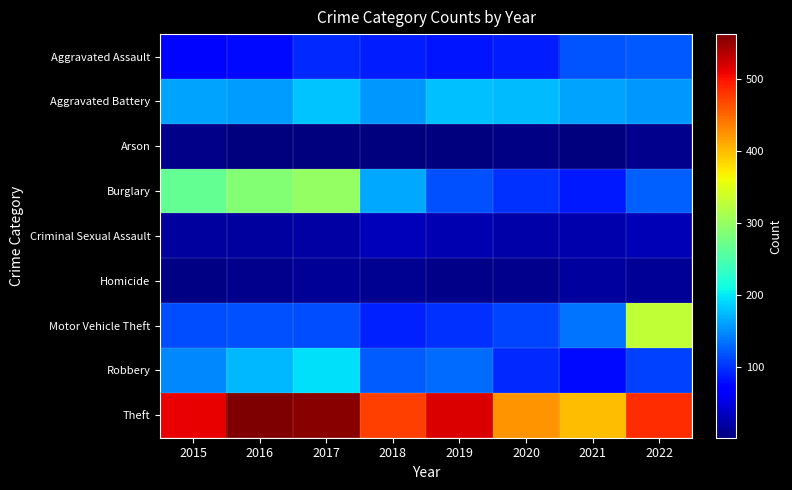

At 2018, list the series in order from smallest to largest.

Arson, Homicide, Criminal Sexual Assault, Aggravated Assault, Motor Vehicle Theft, Robbery, Aggravated Battery, Burglary, Theft